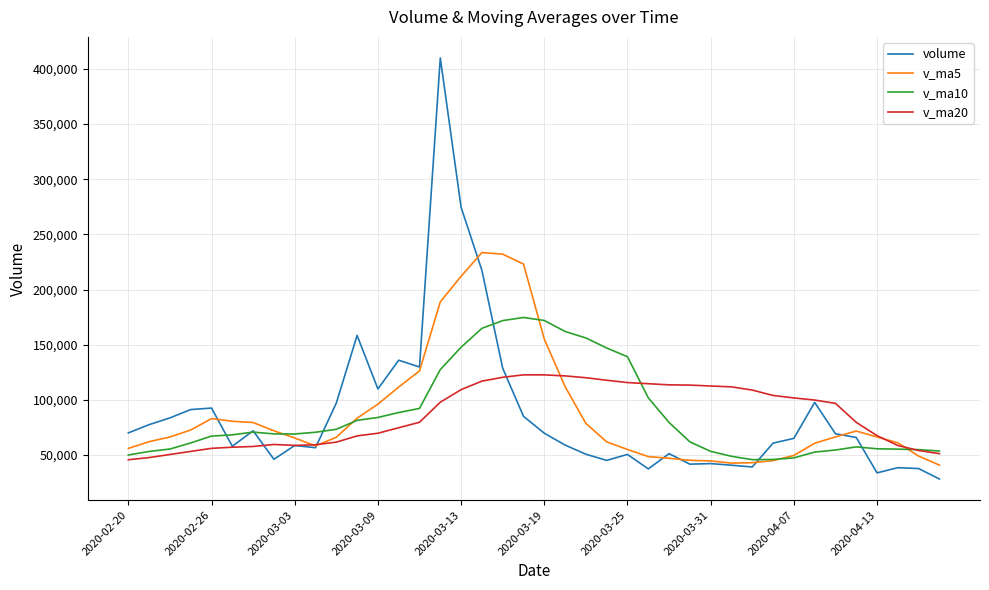

What is the highest value of the v_ma10 series?

174672.0